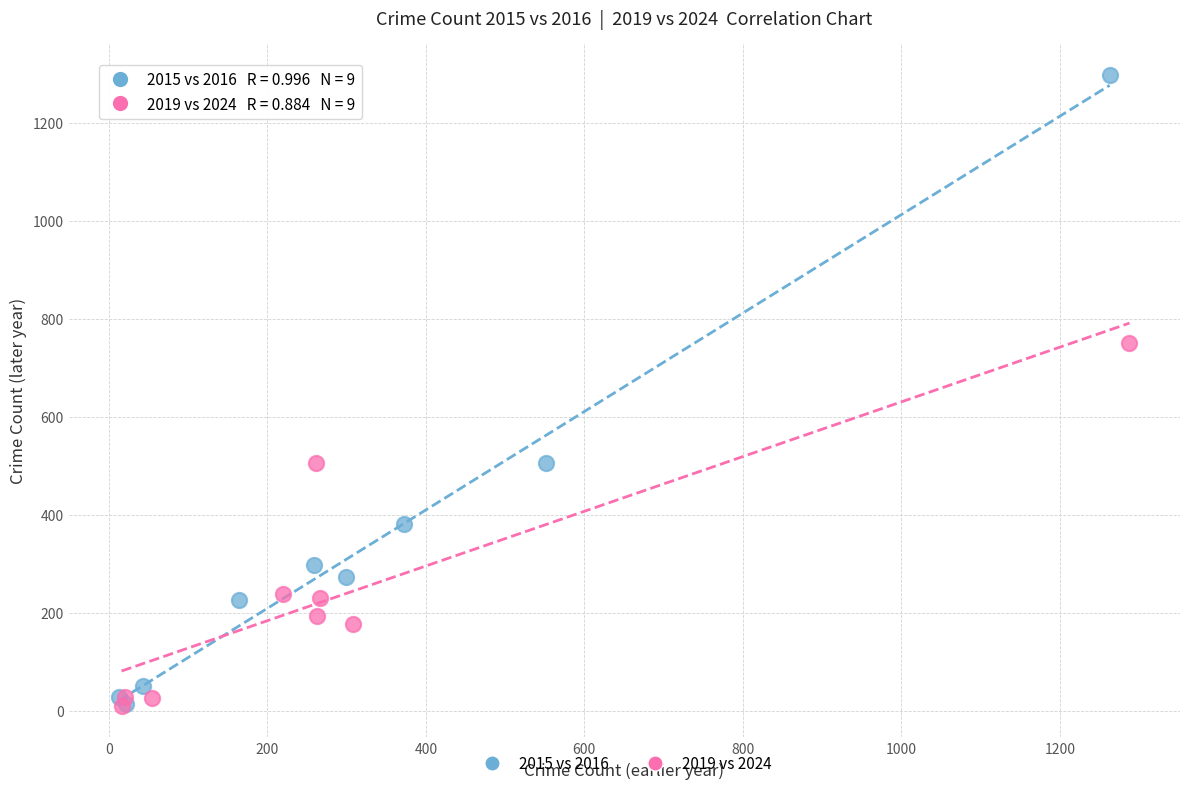

Which series has the largest Y range (max minus min)?

2015 vs 2016